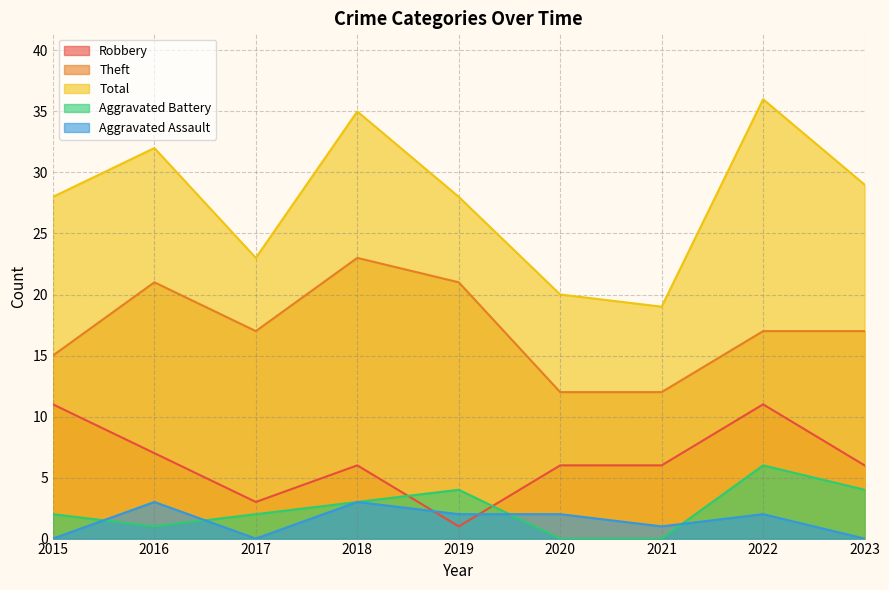

Reading left to right, what are all the values shown in this chart?

Robbery: 11	7	3	6	1	6	6	11	6
Theft: 15	21	17	23	21	12	12	17	17
Total: 28	32	23	35	28	20	19	36	29
Aggravated Battery: 2	1	2	3	4	0	0	6	4
Aggravated Assault: 0	3	0	3	2	2	1	2	0